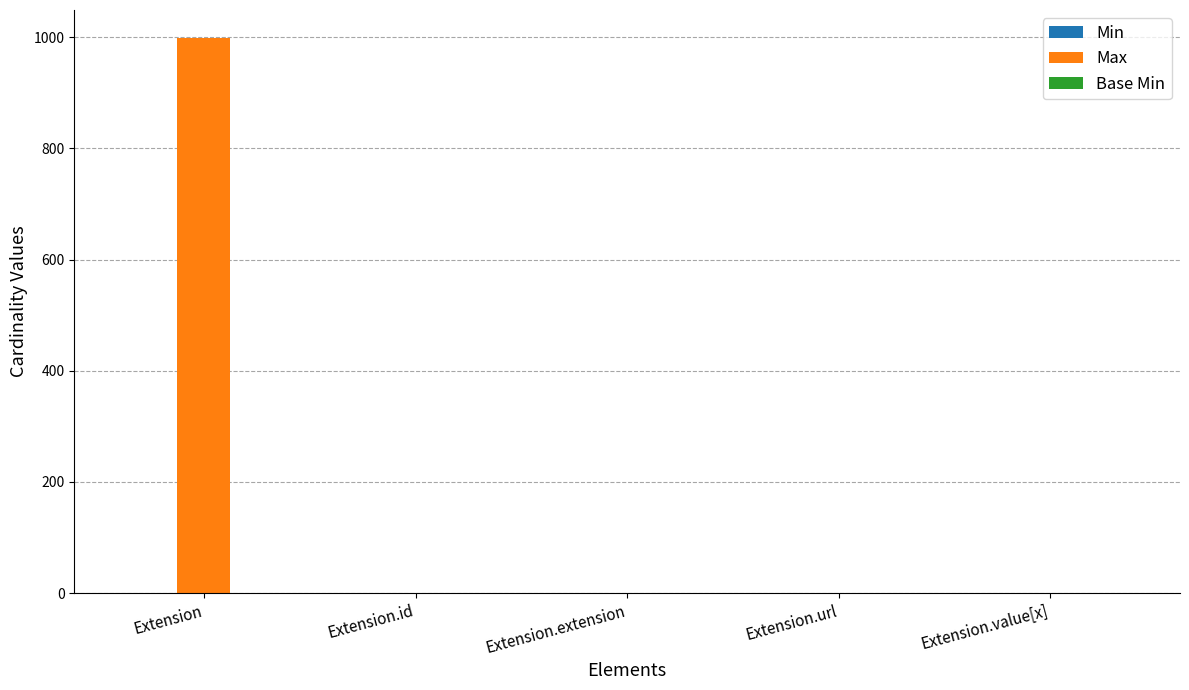

What is the greatest value displayed?

999